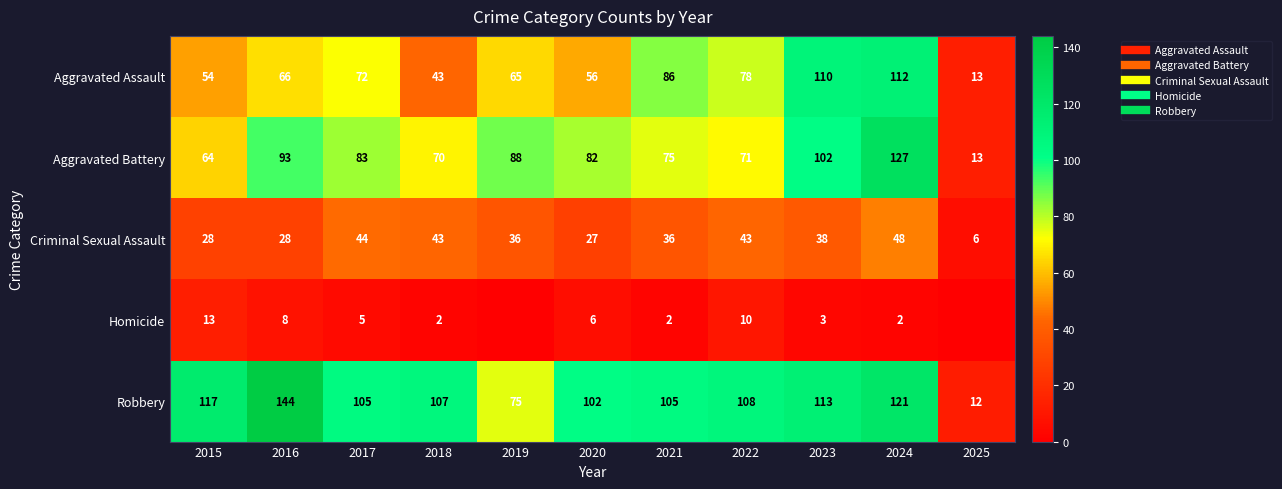

Which series has the largest total across all categories?

Robbery